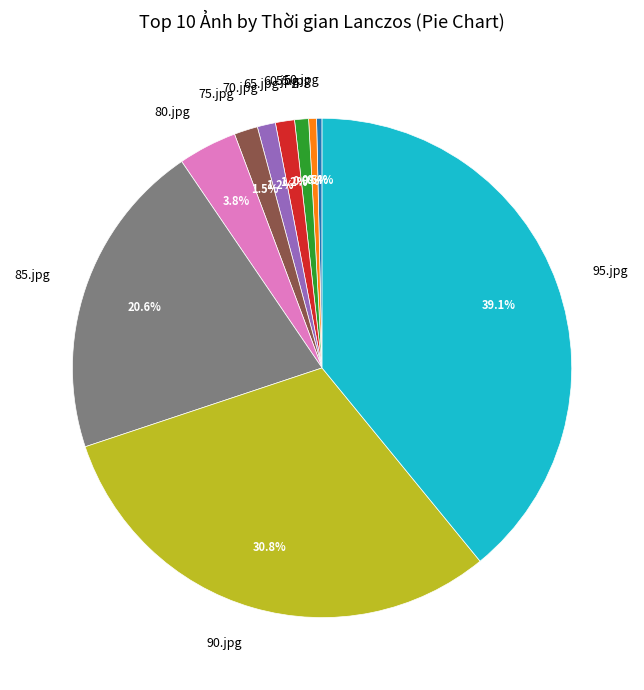

What portion of the pie excludes 95.jpg?

60.9%